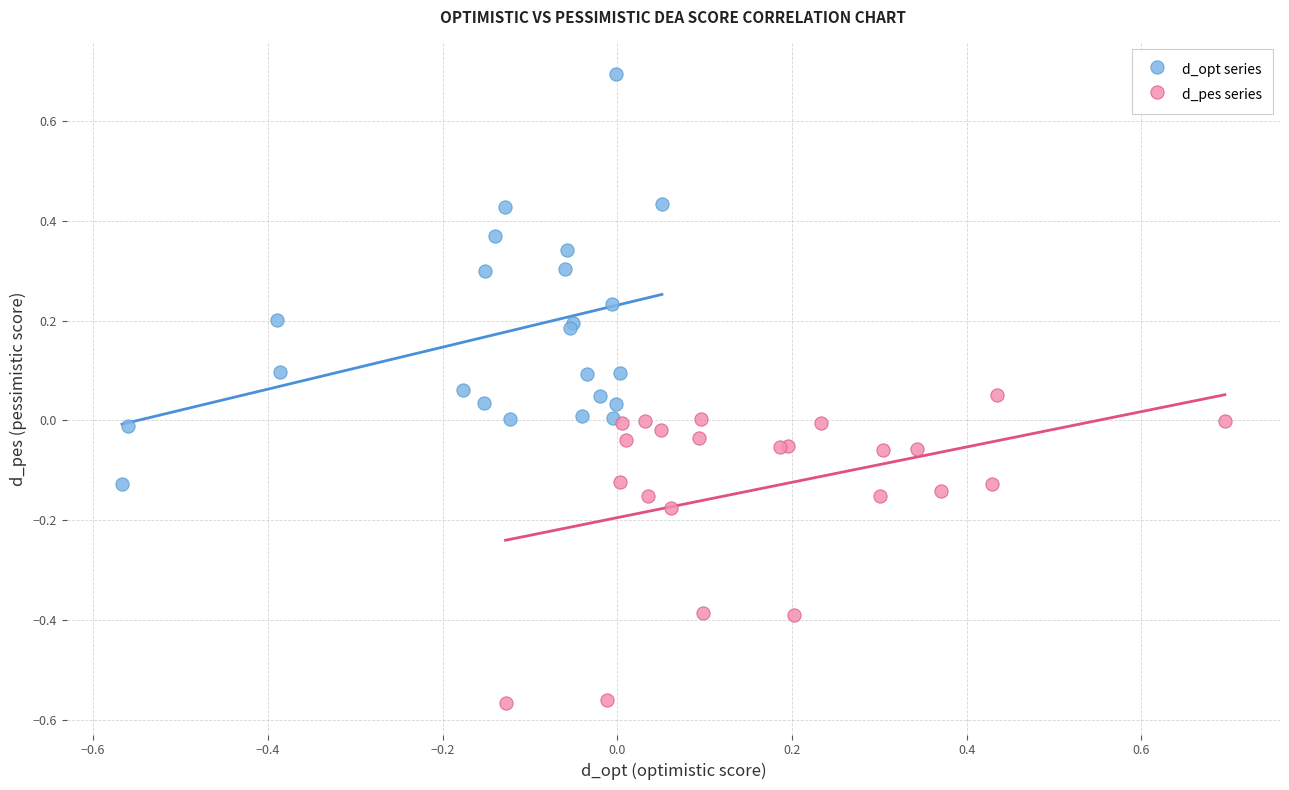

What are all the series names shown in the legend?

d_opt series, d_pes series